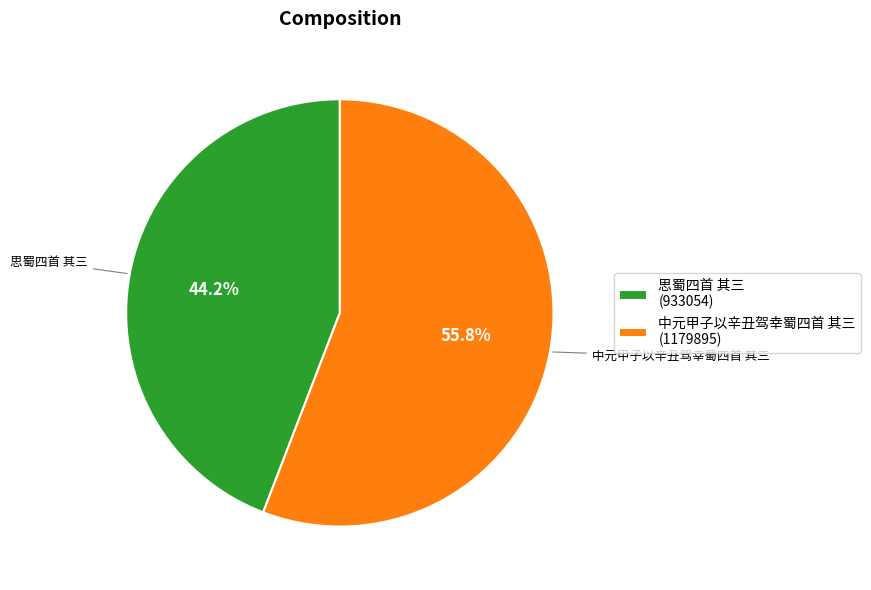

To the nearest percent, what is the difference between the largest and smallest slice percentages?

12%